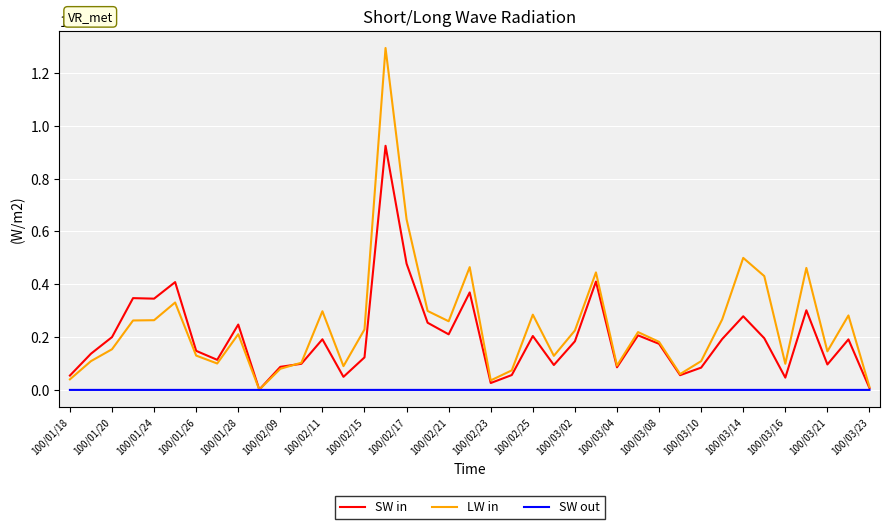

What are all the series names shown in the legend?

SW in, LW in, SW out